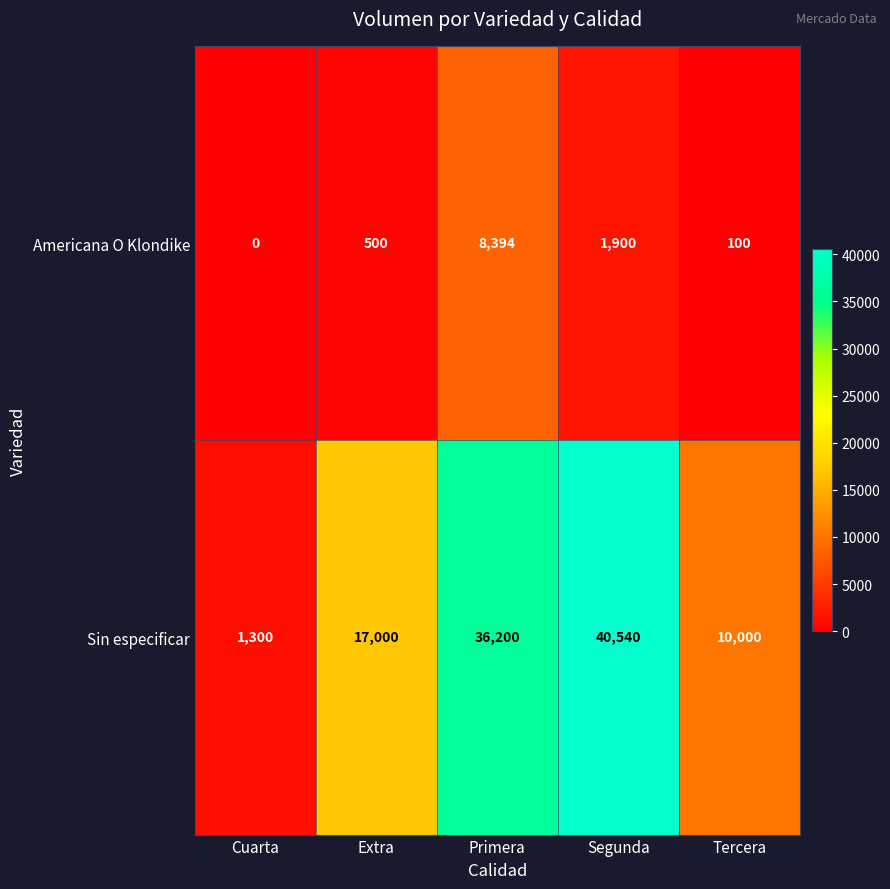

What is the sum of all Sin especificar values?

105040